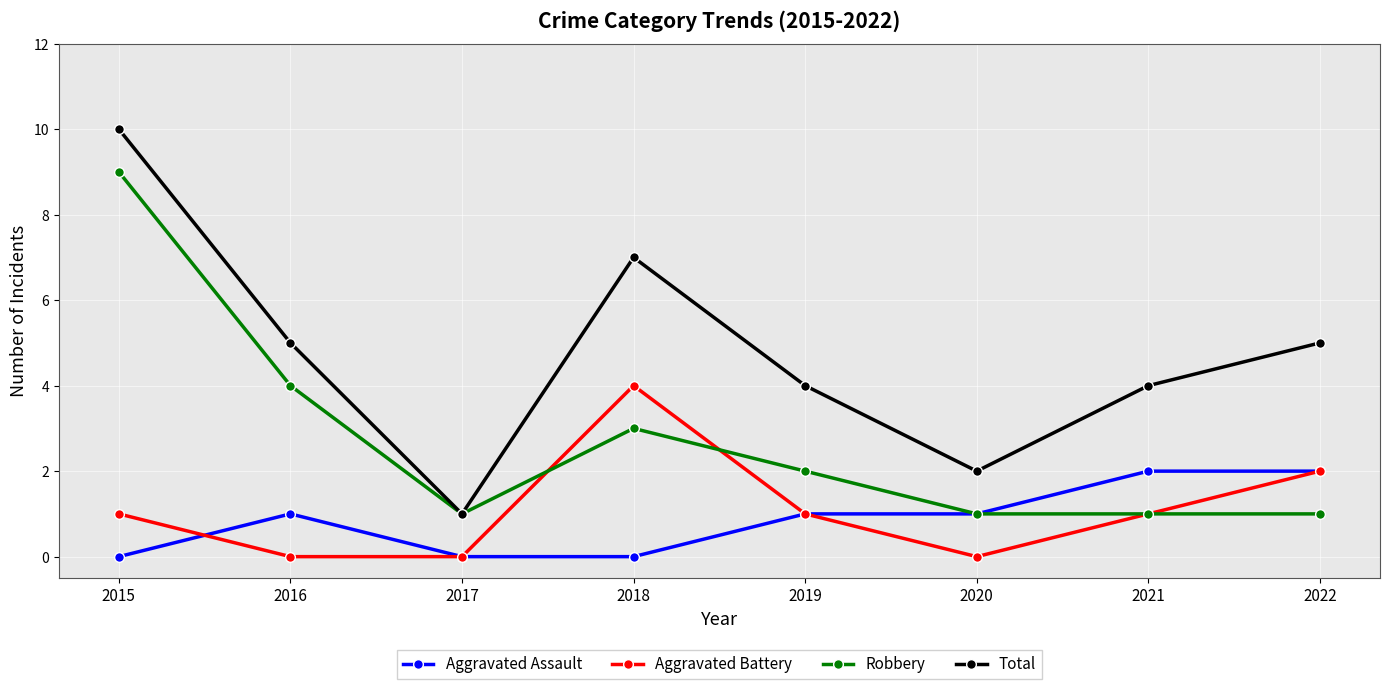

What is the difference between the maximum and minimum values in the Total series?

9